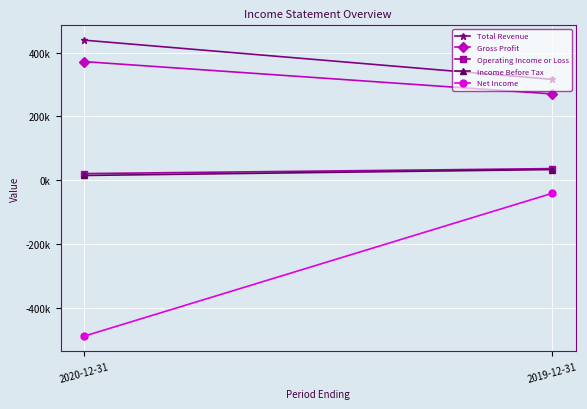

At 2020-12-31, list the series in order from smallest to largest.

Net Income, Income Before Tax, Operating Income or Loss, Gross Profit, Total Revenue